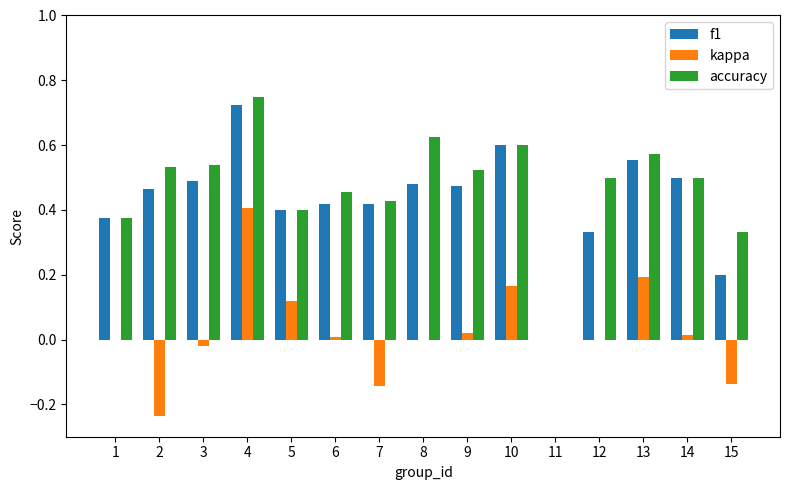

The value of accuracy at 14 is 0.5. True or false?

True